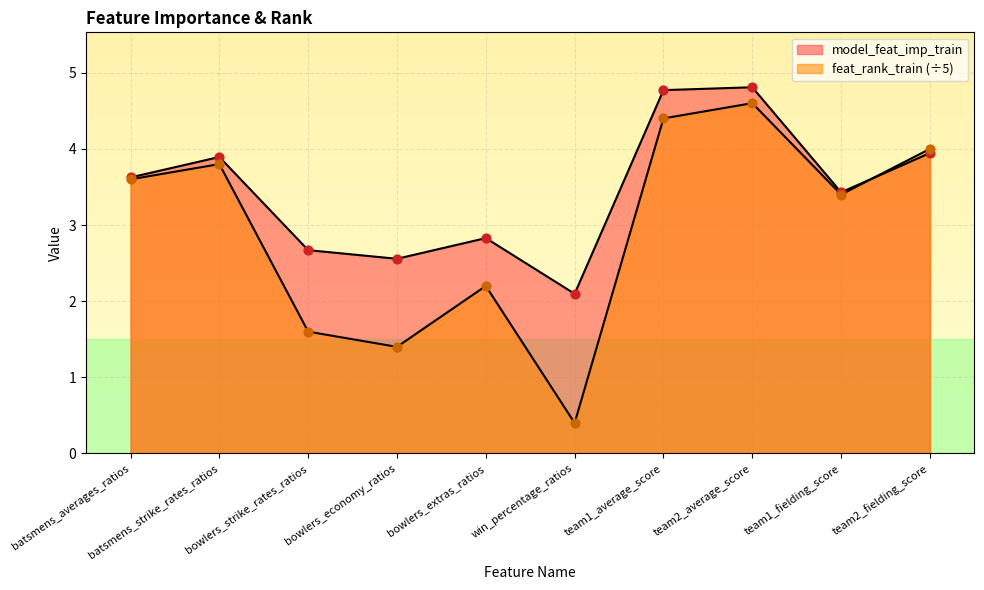

Which series contains the highest Y value?

model_feat_imp_train